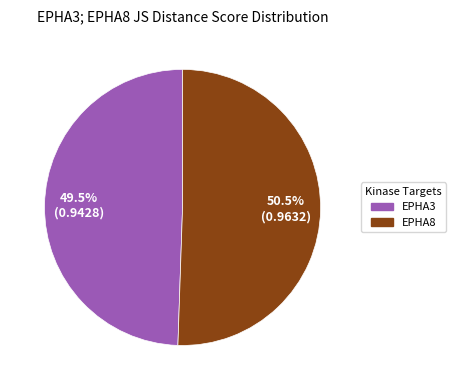

Which slice is the largest?

EPHA8